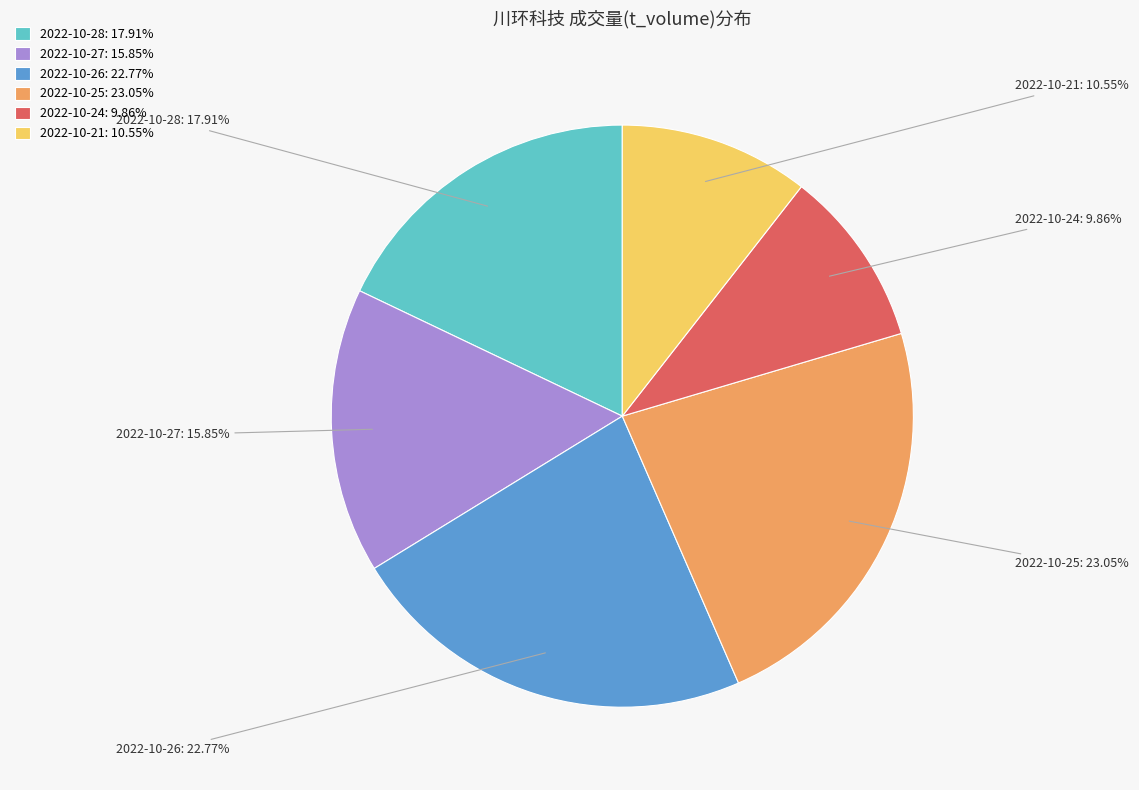

Do 2022-10-28 and 2022-10-27 together represent more than half of the pie?

No